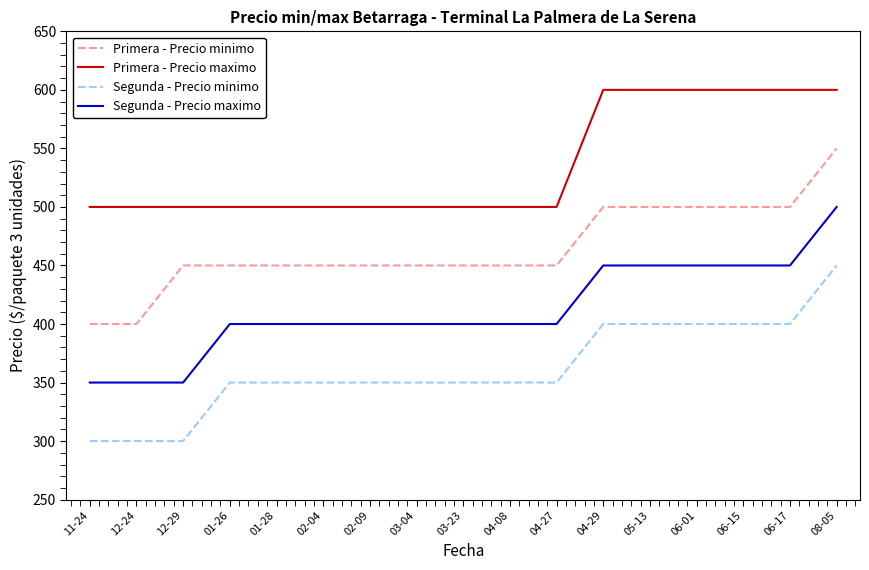

What is the maximum value shown in the chart?

600